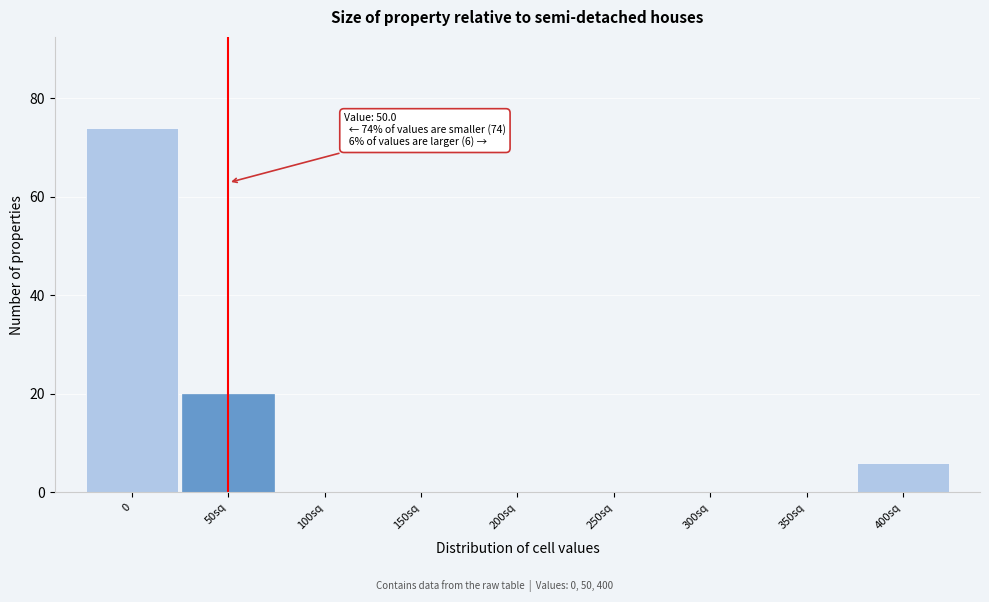

Reading right to left, extract all data points from this chart.

400sq=6	350sq=0	300sq=0	250sq=0	200sq=0	150sq=0	100sq=0	50sq=20	0=74